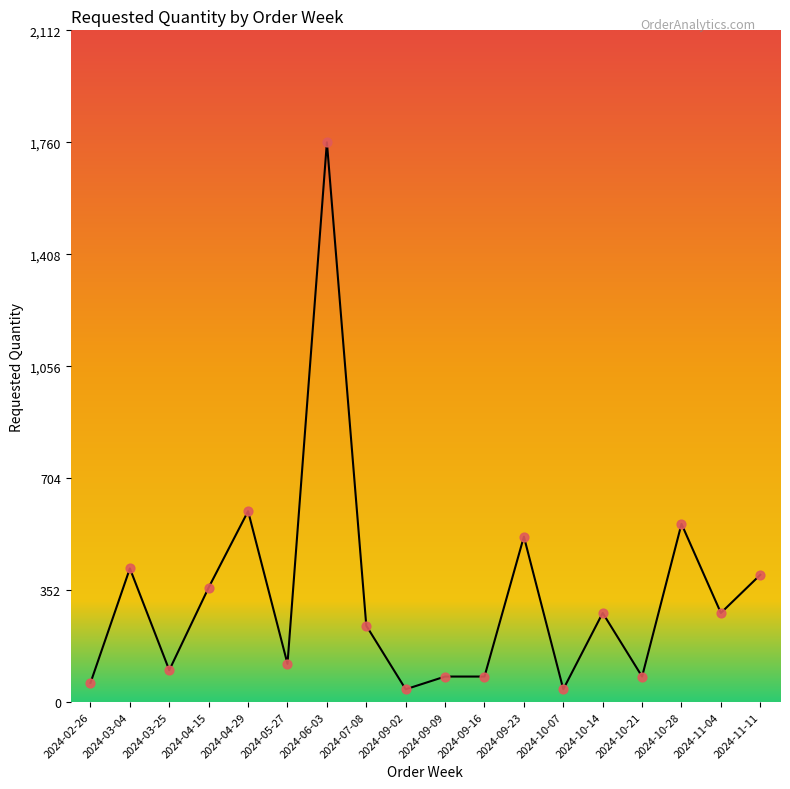

What is the change in value from 2024-04-29 to 2024-11-04?

-320